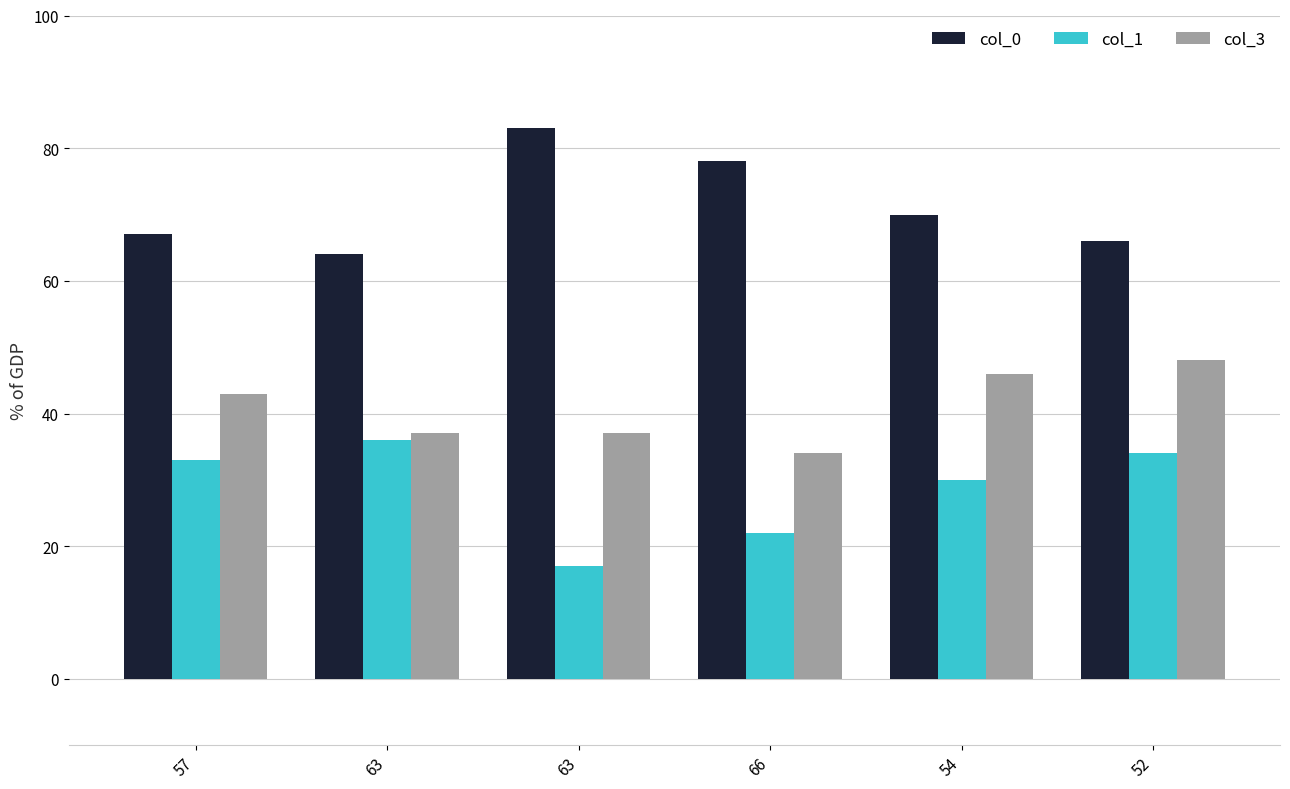

Which category has the lowest value in the col_0 series?

63